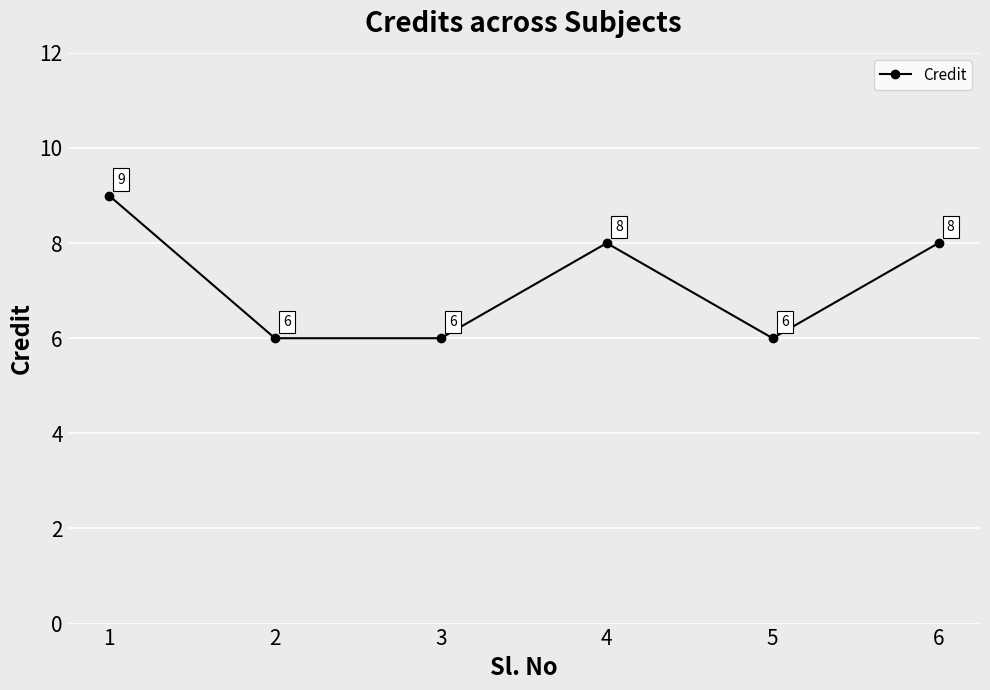

At which category does the data reach its first local peak?

4